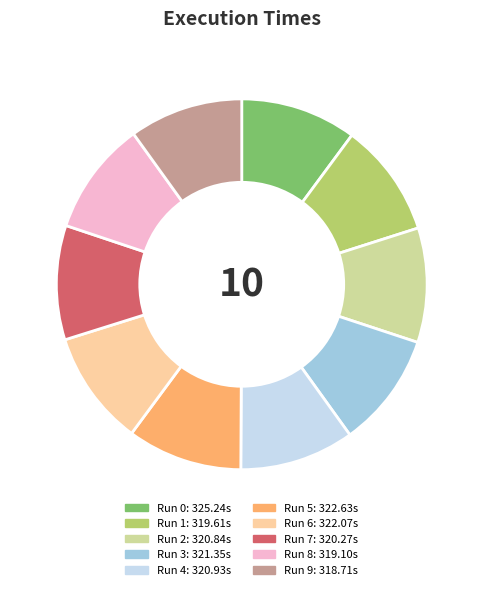

How many slices are in this pie chart?

10